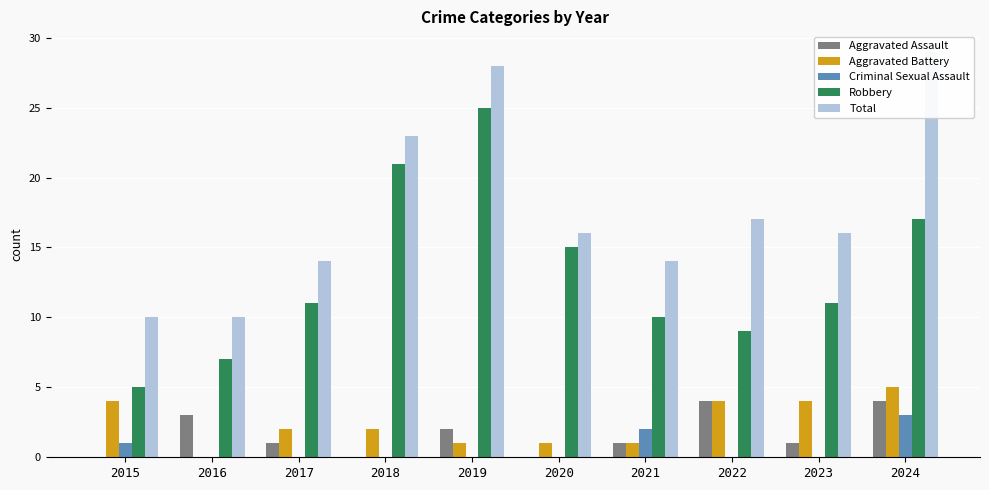

Is it true that Total equals 50 at 2024?

False